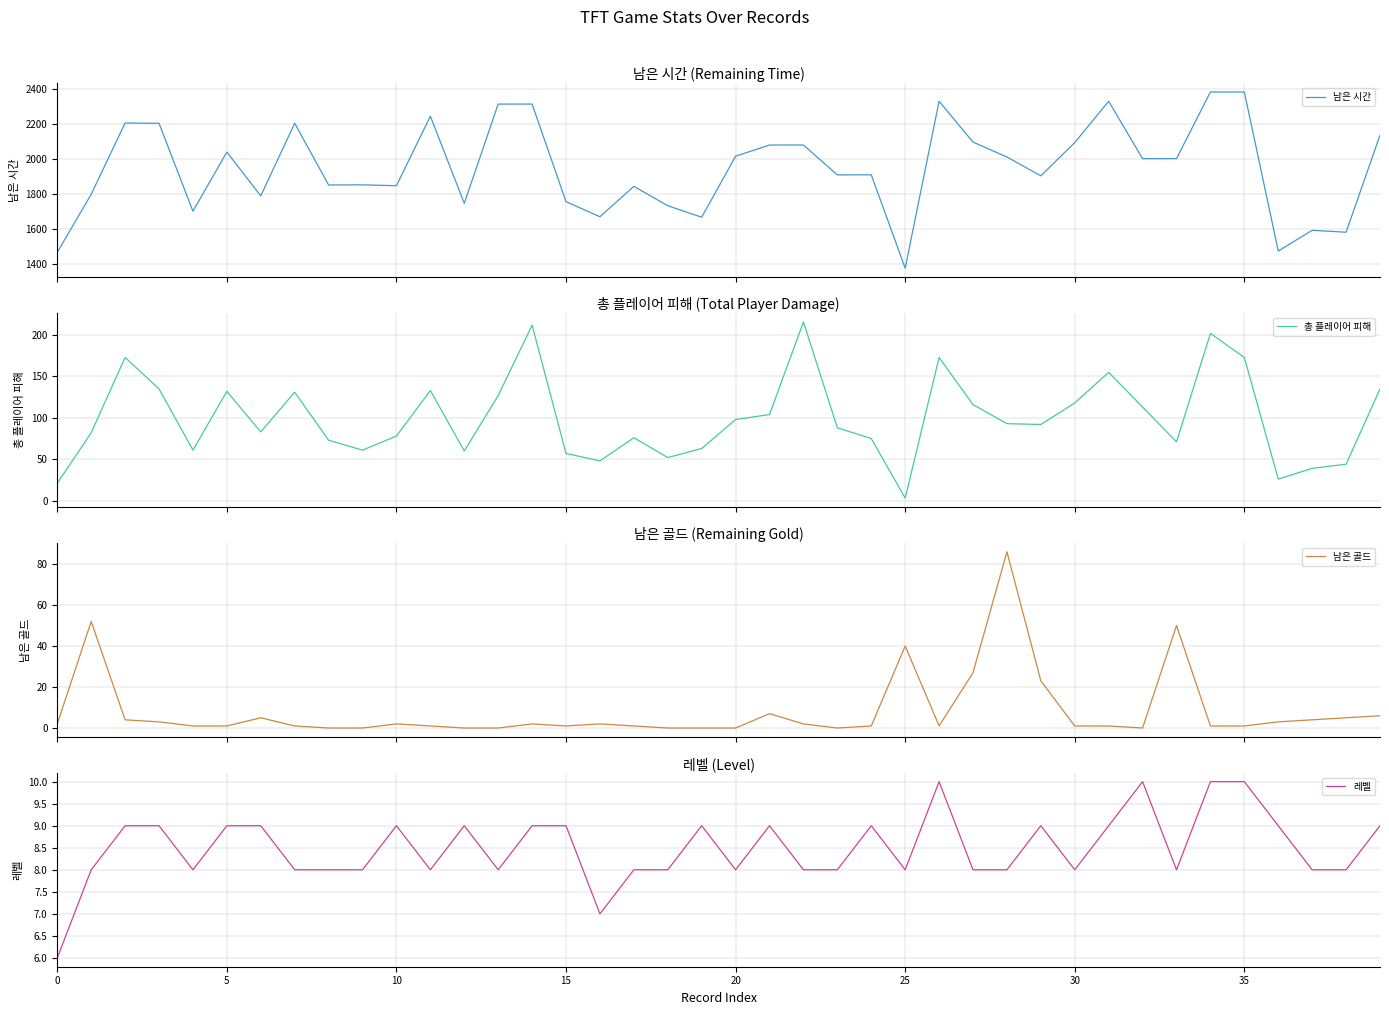

True or false: 레벨 has a value of 8.0 at 33.

True